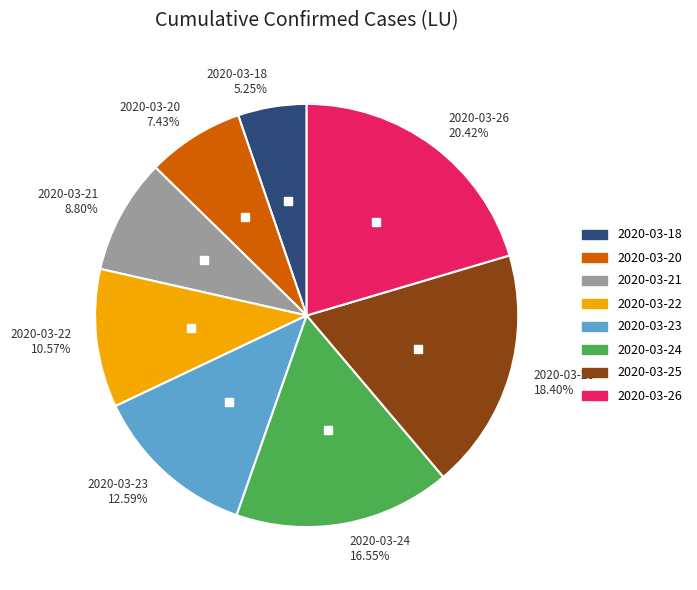

Rank the categories by value from lowest to highest.

2020-03-18, 2020-03-20, 2020-03-21, 2020-03-22, 2020-03-23, 2020-03-24, 2020-03-25, 2020-03-26